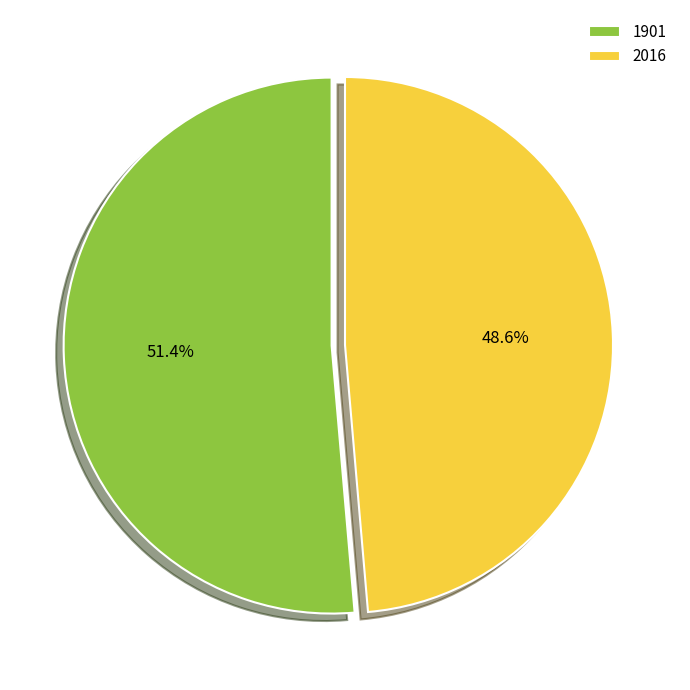

How many segments does this pie chart have?

2